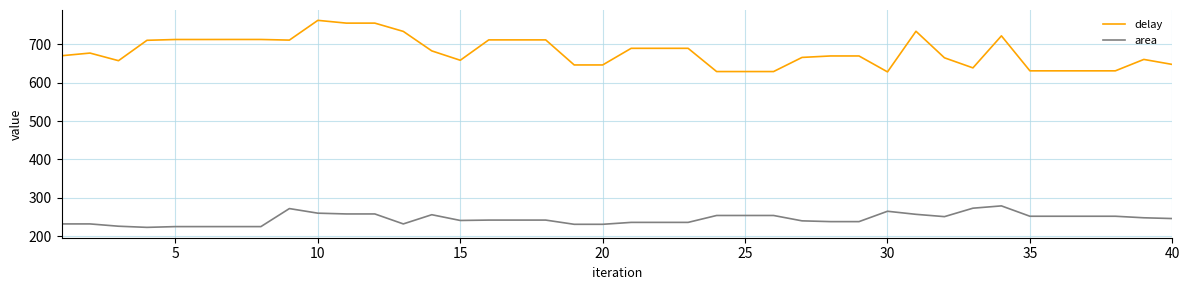

Which series has the largest range (max minus min)?

delay